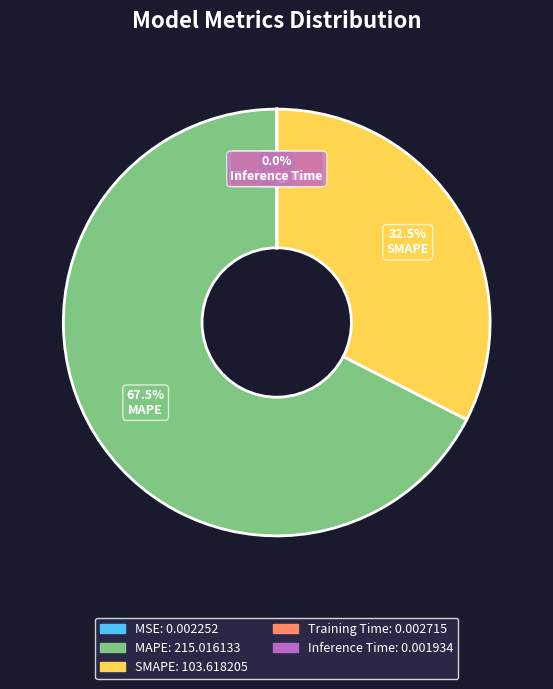

Does MAPE account for over 50% of the chart?

Yes